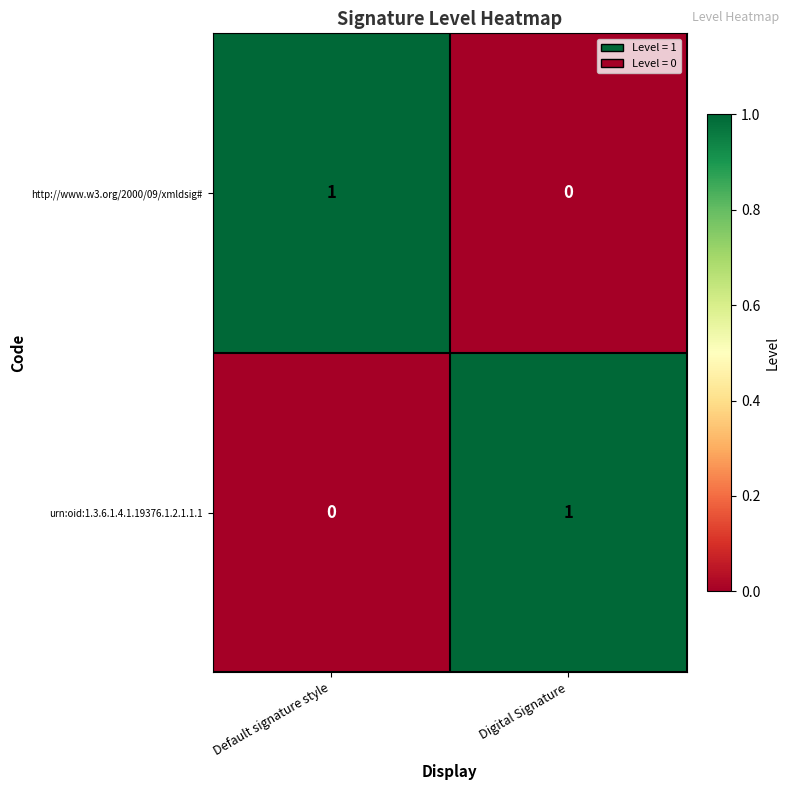

At which label is http://www.w3.org/2000/09/xmldsig# closest to 0?

Digital Signature